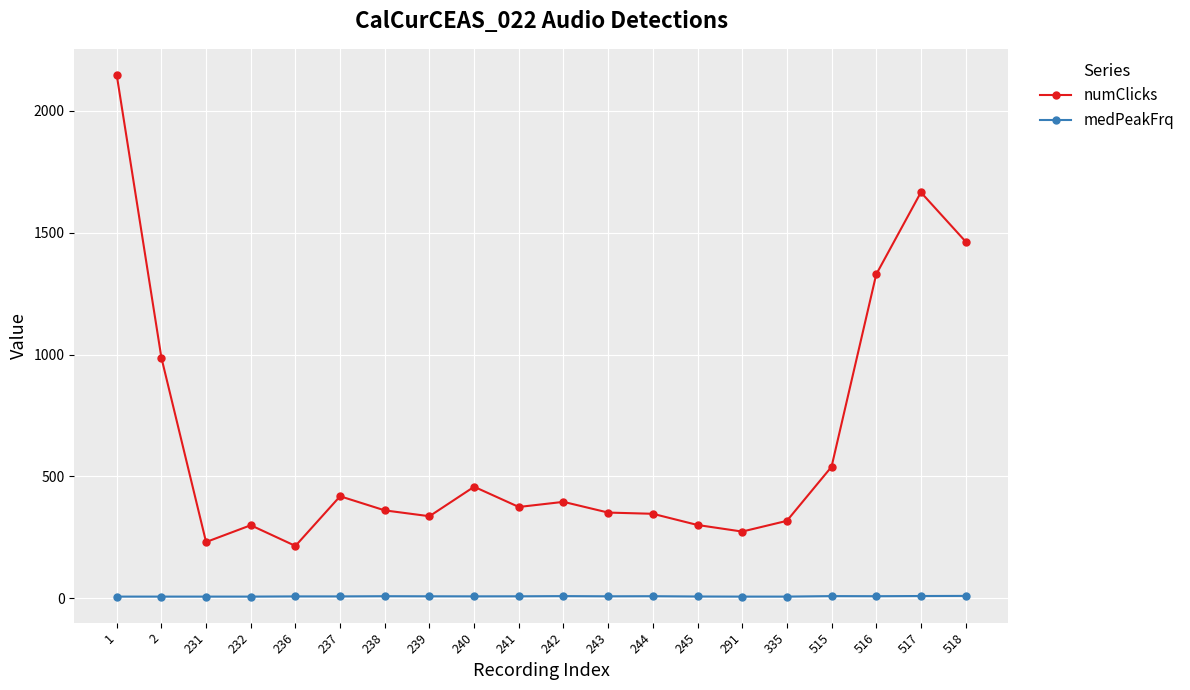

True or false: numClicks has more than 0 points higher than both neighbors.

True